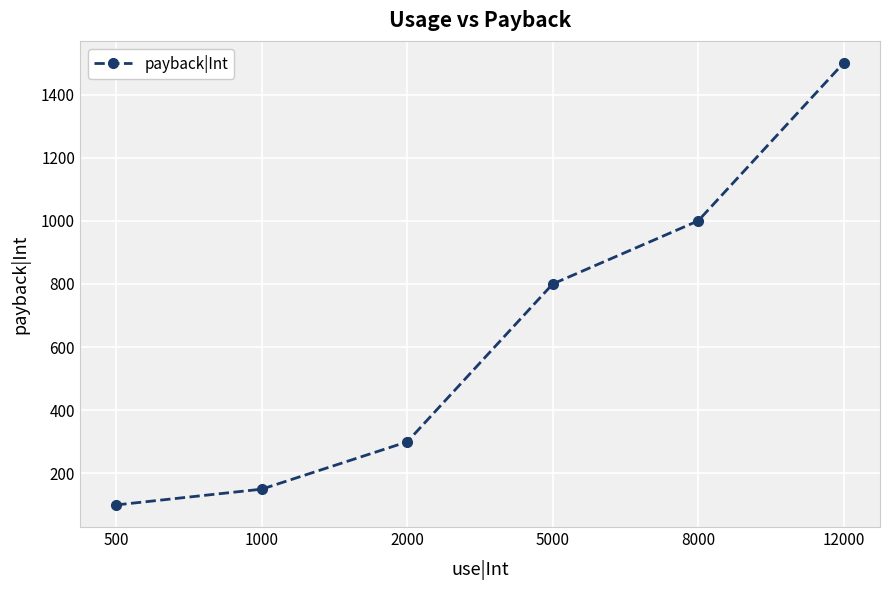

What value does the data have at 500?

100